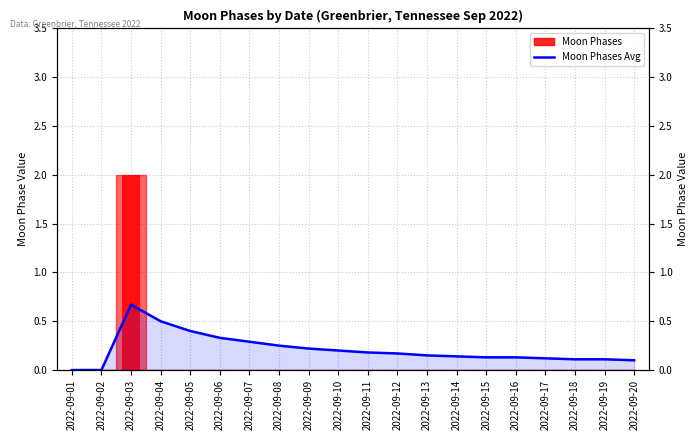

The Moon Phases Avg series shows 0.1 at 2022-09-20. True or false?

True